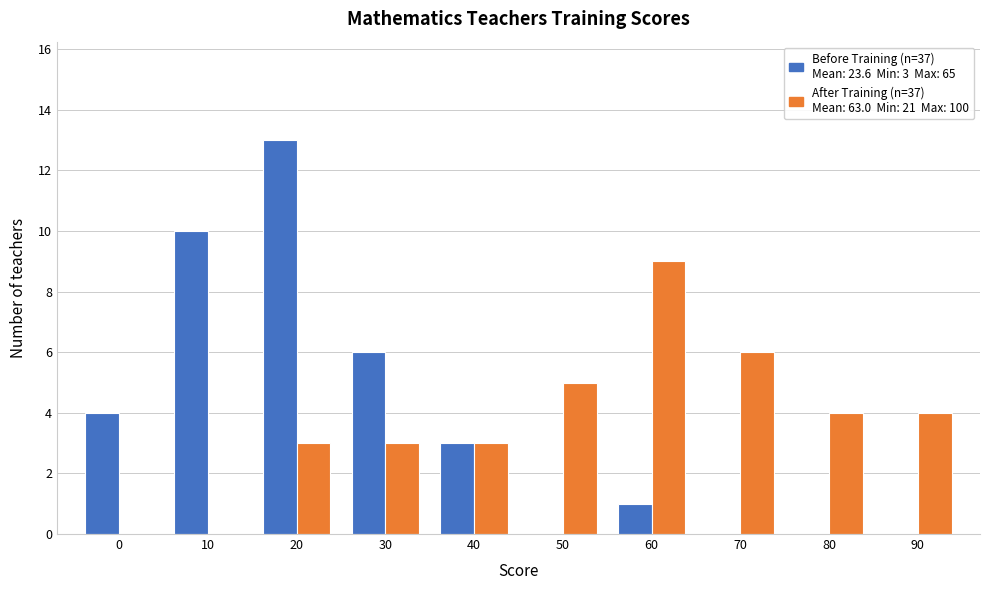

Reading left to right, list all the values displayed in this chart.

Before Training: 0=4	10=10	20=13	30=6	40=3	50=0	60=1	70=0	80=0	90=0
After Training: 0=0	10=0	20=3	30=3	40=3	50=5	60=9	70=6	80=4	90=4